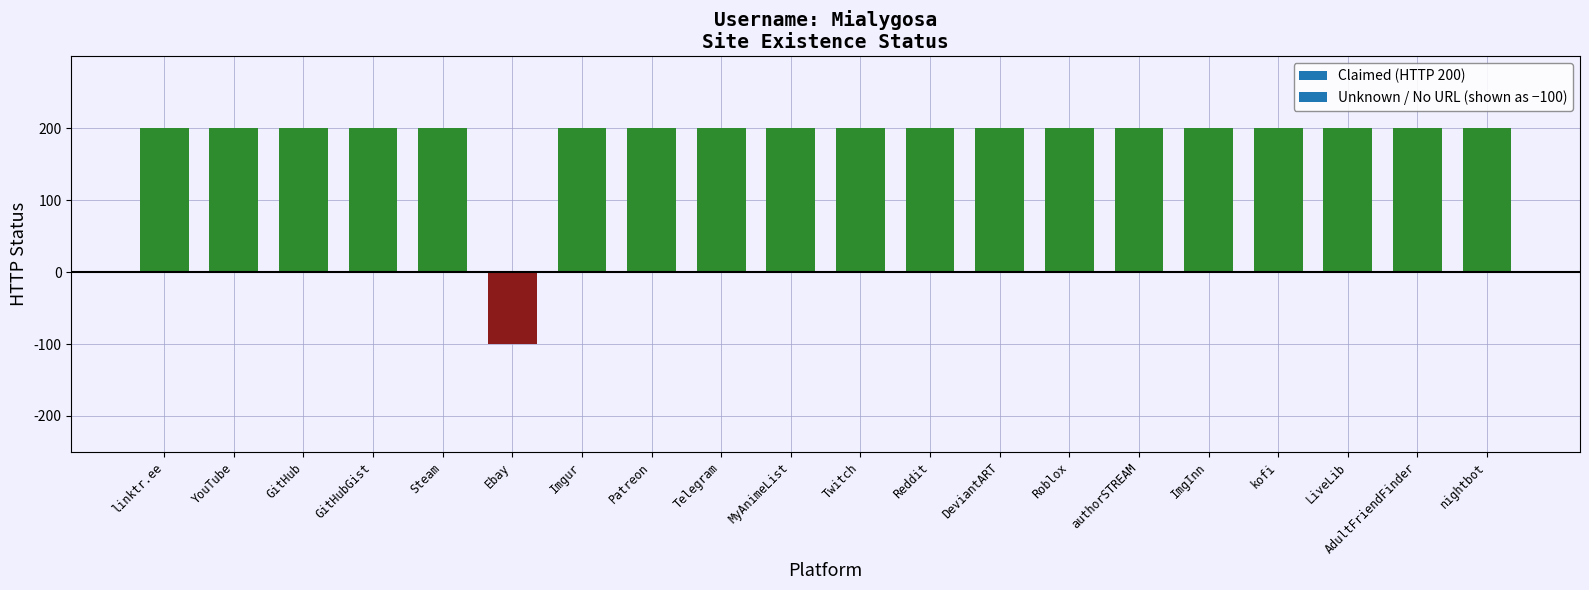

What is the sum of all values?

3700